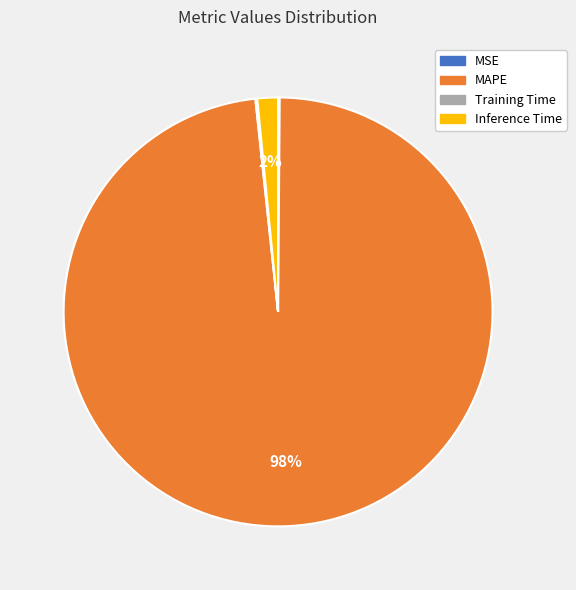

Which slice is the largest?

MAPE